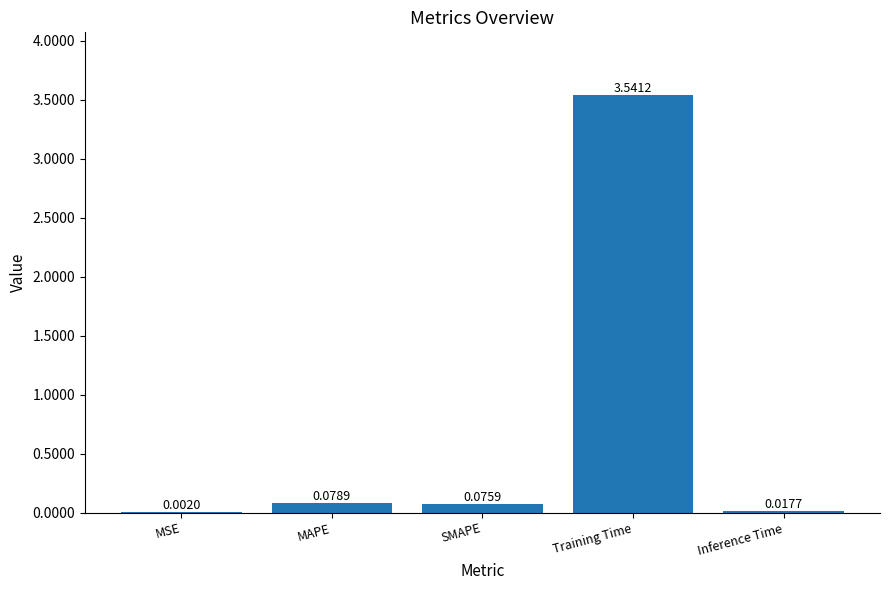

Where is the data nearest to the value 1?

MAPE